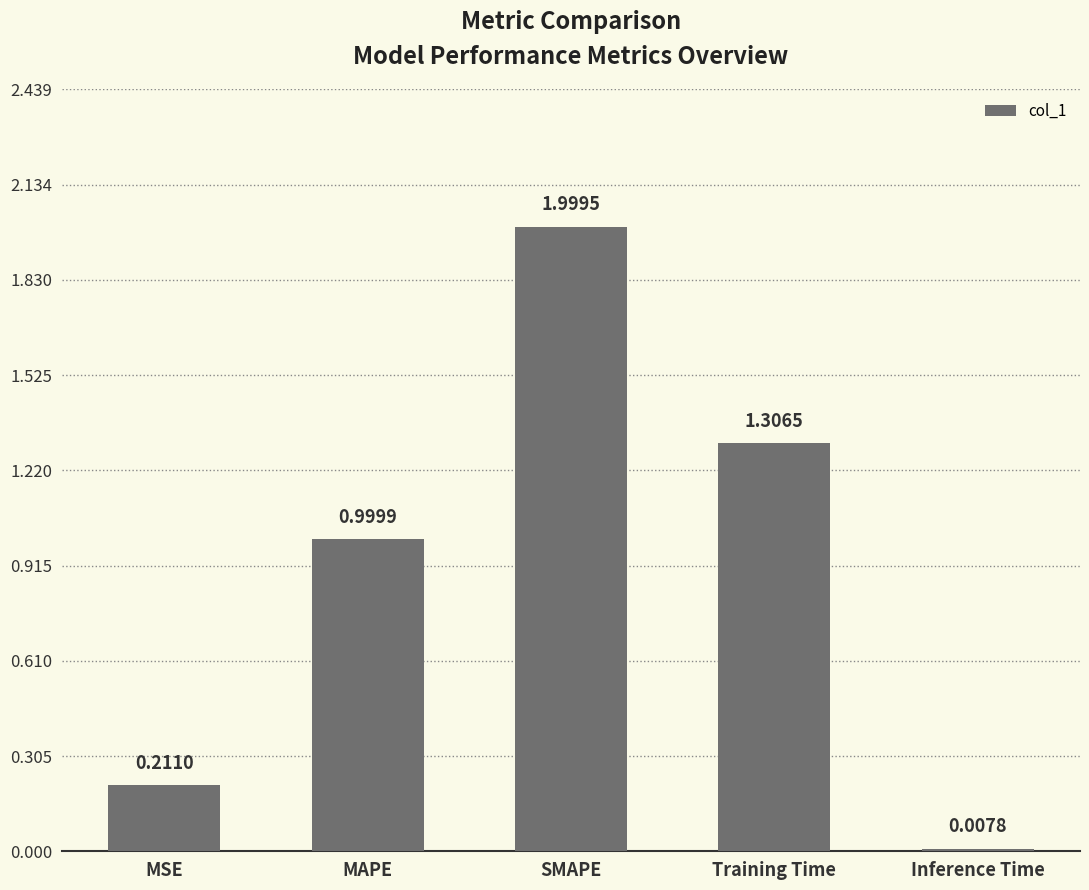

Is it true that the value at Training Time is 1.3?

True